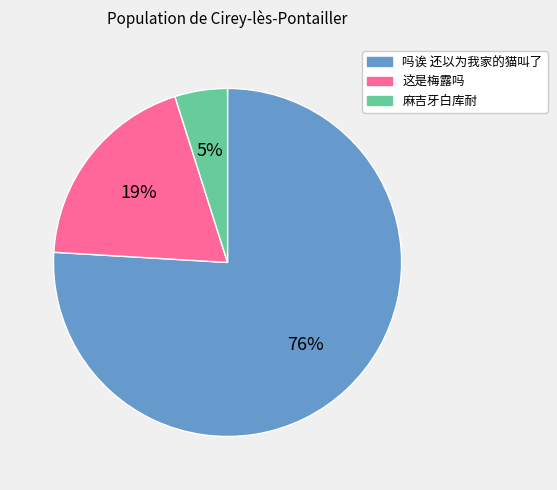

The 吗诶 还以为我家的猫叫了 slice represents 76% of the pie. True or false?

True